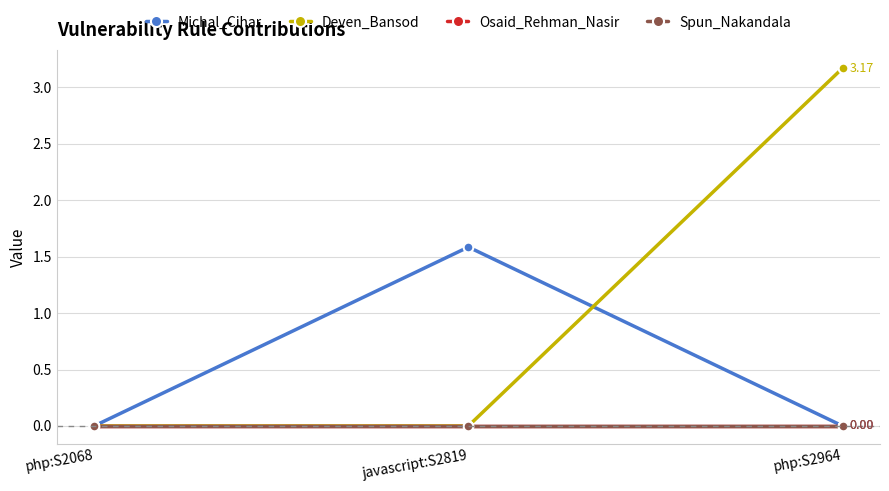

What is the label of the 1st point from the left?

php:S2068